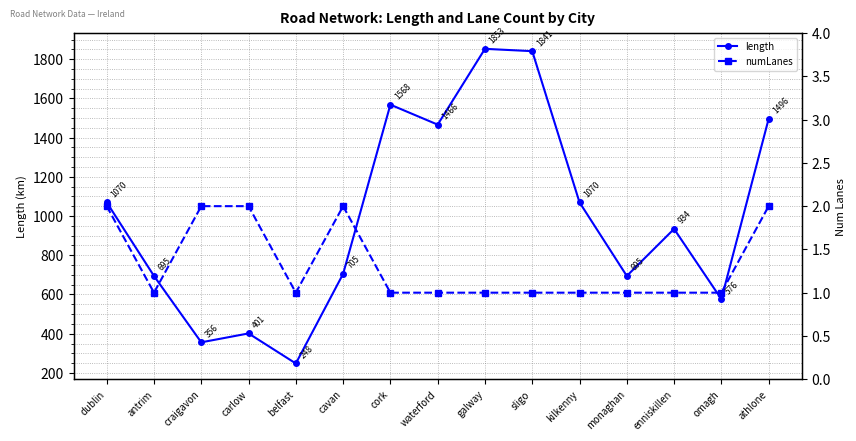

At which category does length reach its first local peak?

carlow